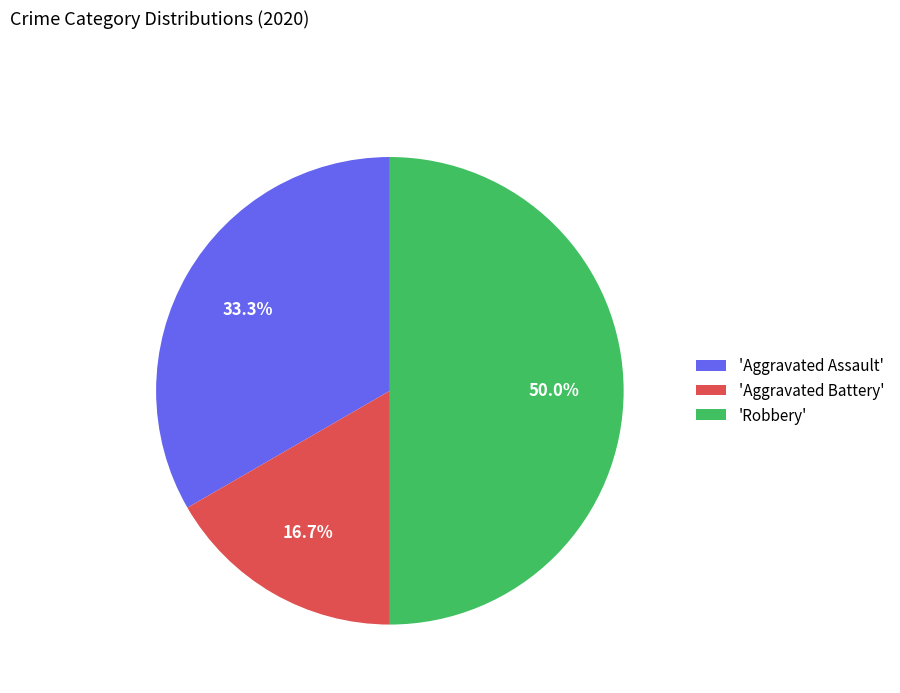

Approximately how many times larger is the value at 'Aggravated Assault' compared to 'Robbery'?

0.7